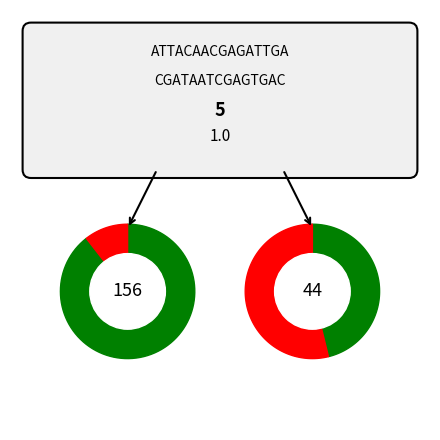

Count the number of slices in the pie.

4